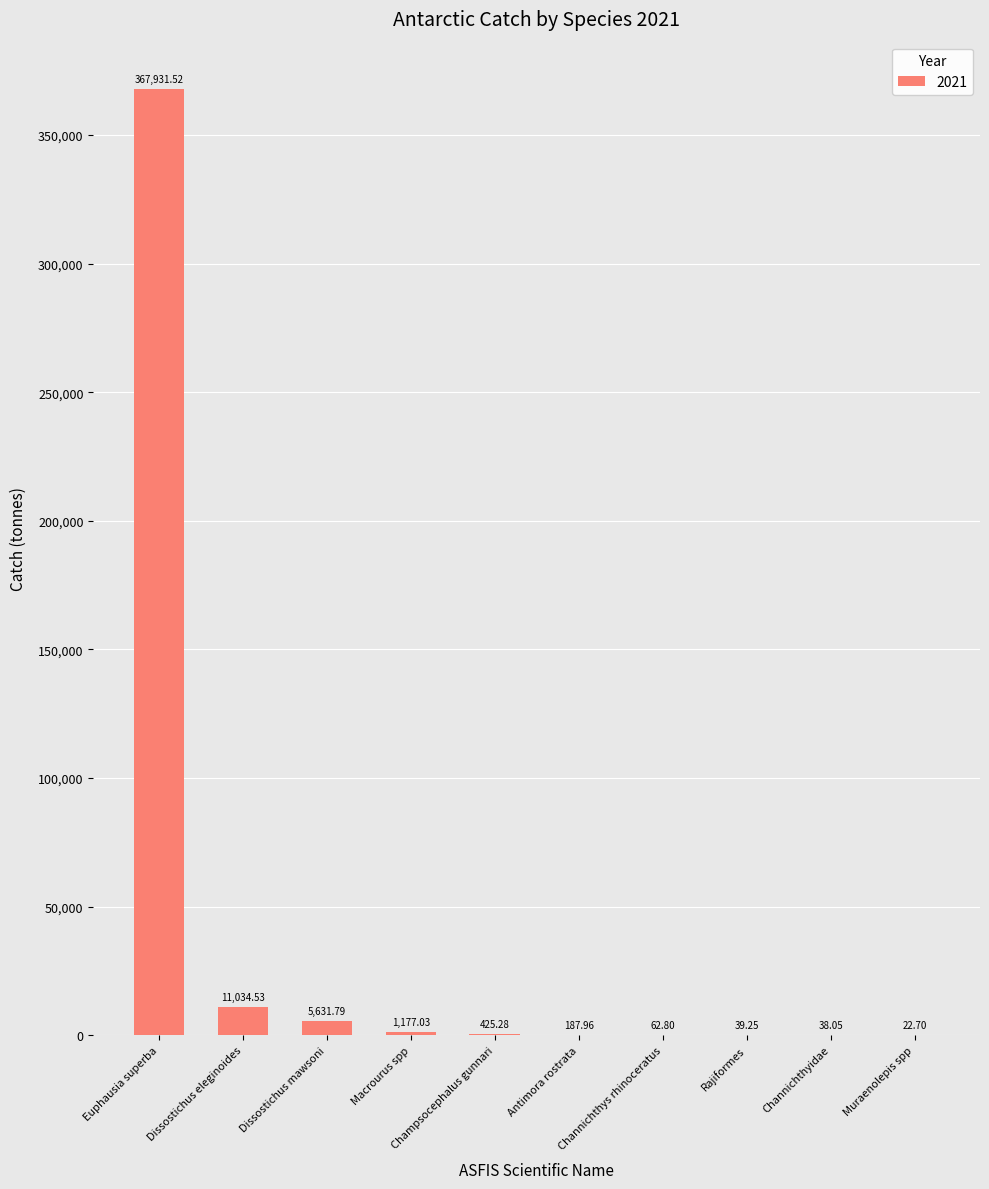

What is the change in value from Champsocephalus gunnari to Antimora rostrata?

-237.3